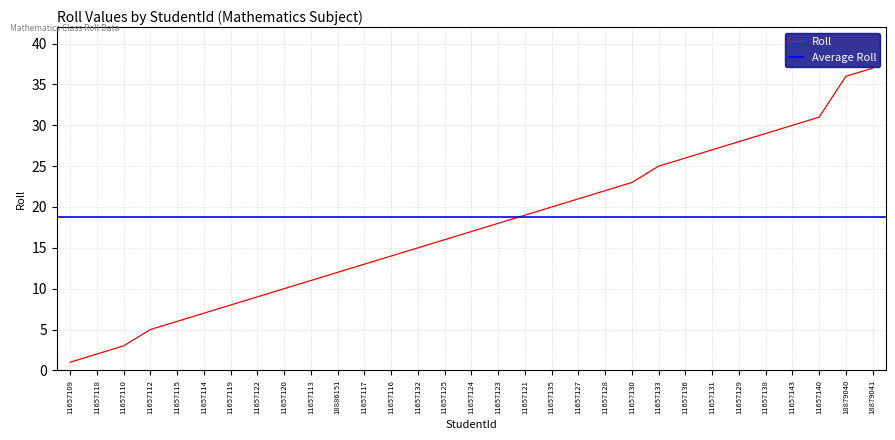

What is the difference between the values at 11657123 and 11657130?

5